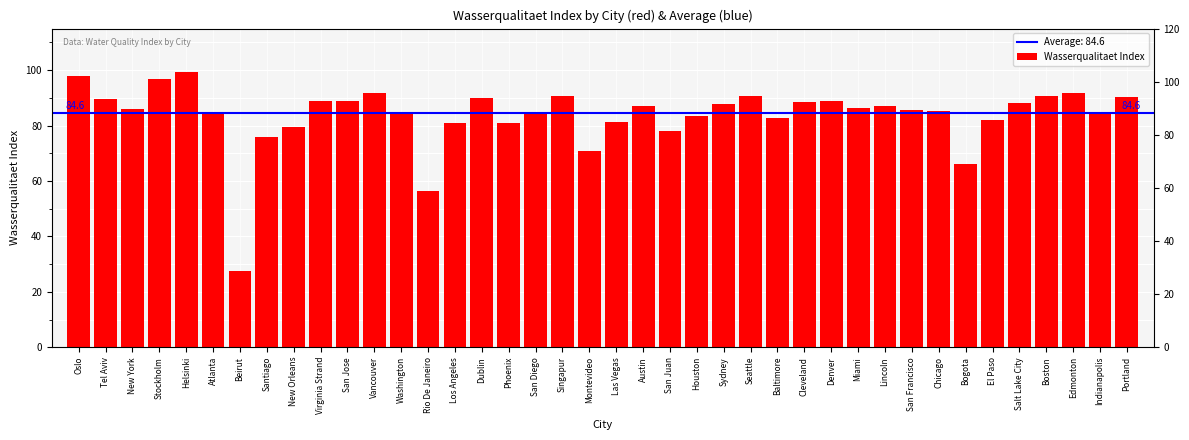

Is it true that the value at Los Angeles is 81.0?

True